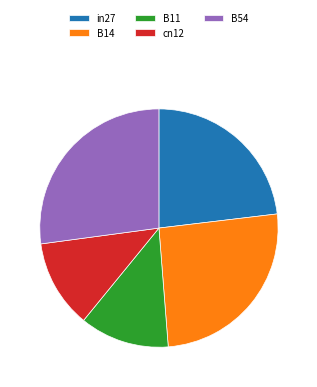

What is the largest slice in the pie chart?

B54